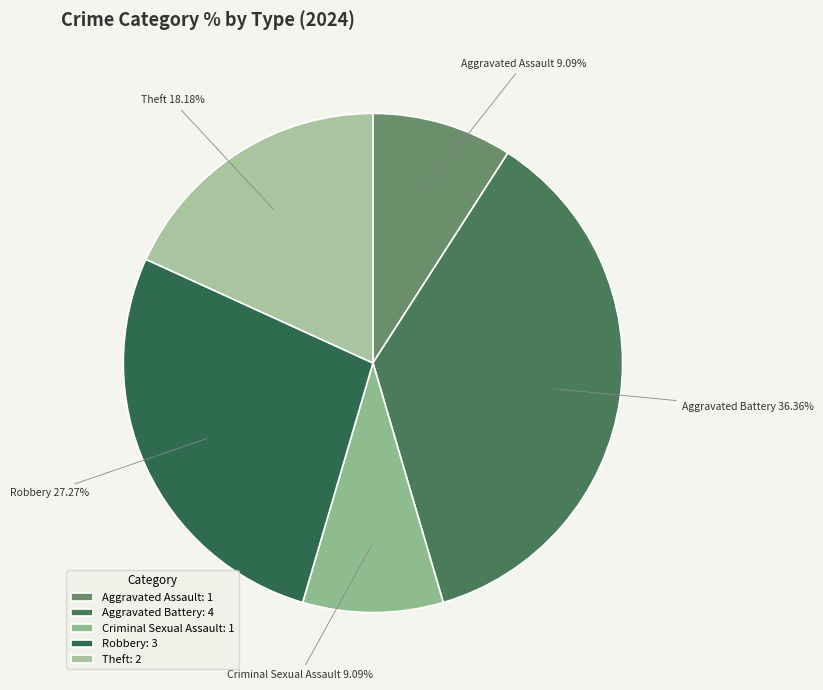

What percentage is NOT represented by Aggravated Battery?

63.6%